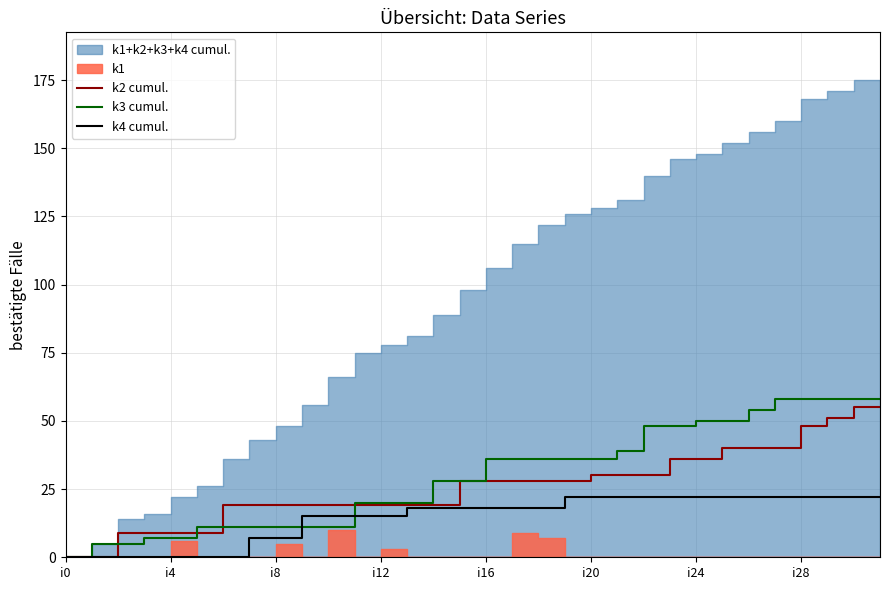

True or false: k2 cumul. and k3 cumul. intersect in this chart.

True